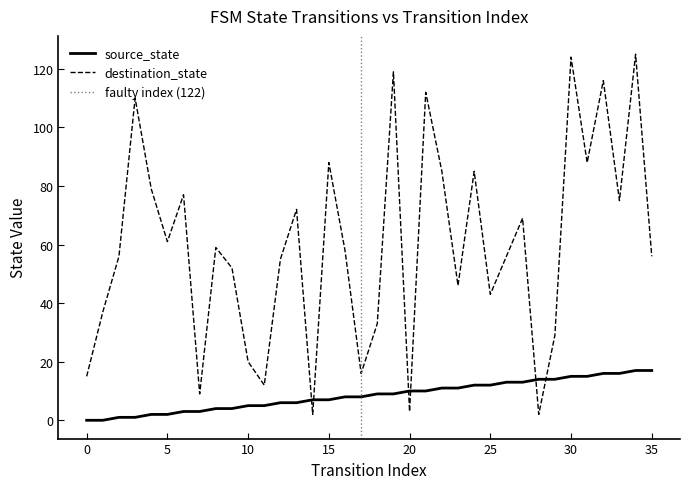

Reading right to left, extract all data points from this chart.

source_state: 35=17	34=17	33=16	32=16	31=15	30=15	29=14	28=14	27=13	26=13	25=12	24=12	23=11	22=11	21=10	20=10	19=9	18=9	17=8	16=8	15=7	14=7	13=6	12=6	11=5	10=5	9=4	8=4	7=3	6=3	5=2	4=2	3=1	2=1	1=0	0=0
destination_state: 35=56	34=125	33=75	32=116	31=88	30=124	29=29	28=2	27=69	26=56	25=43	24=85	23=46	22=85	21=112	20=3	19=119	18=33	17=16	16=58	15=88	14=2	13=72	12=55	11=12	10=20	9=52	8=59	7=9	6=77	5=61	4=79	3=110	2=56	1=37	0=15